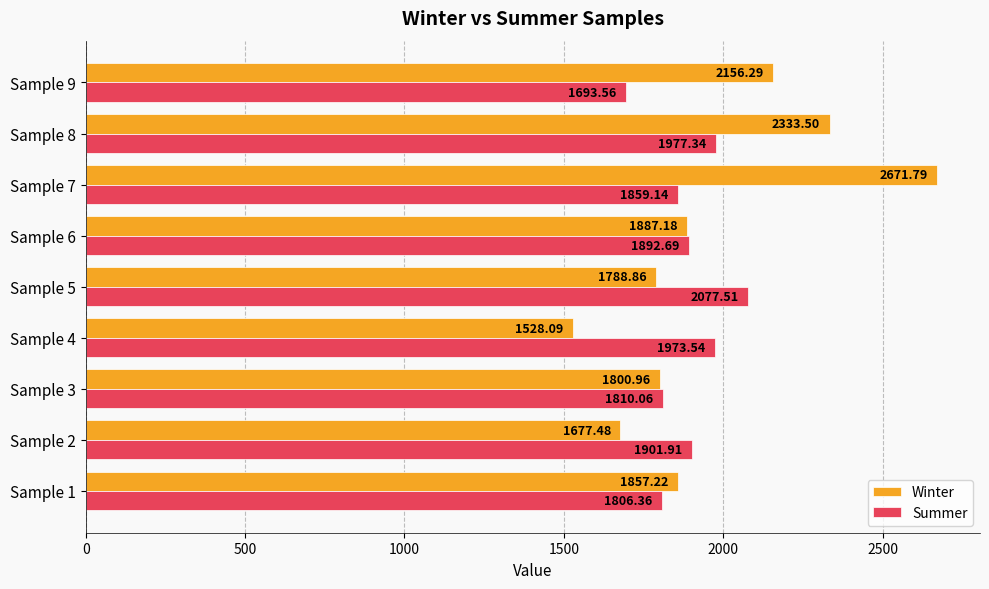

At which label is Summer closest to 1885?

Sample 6